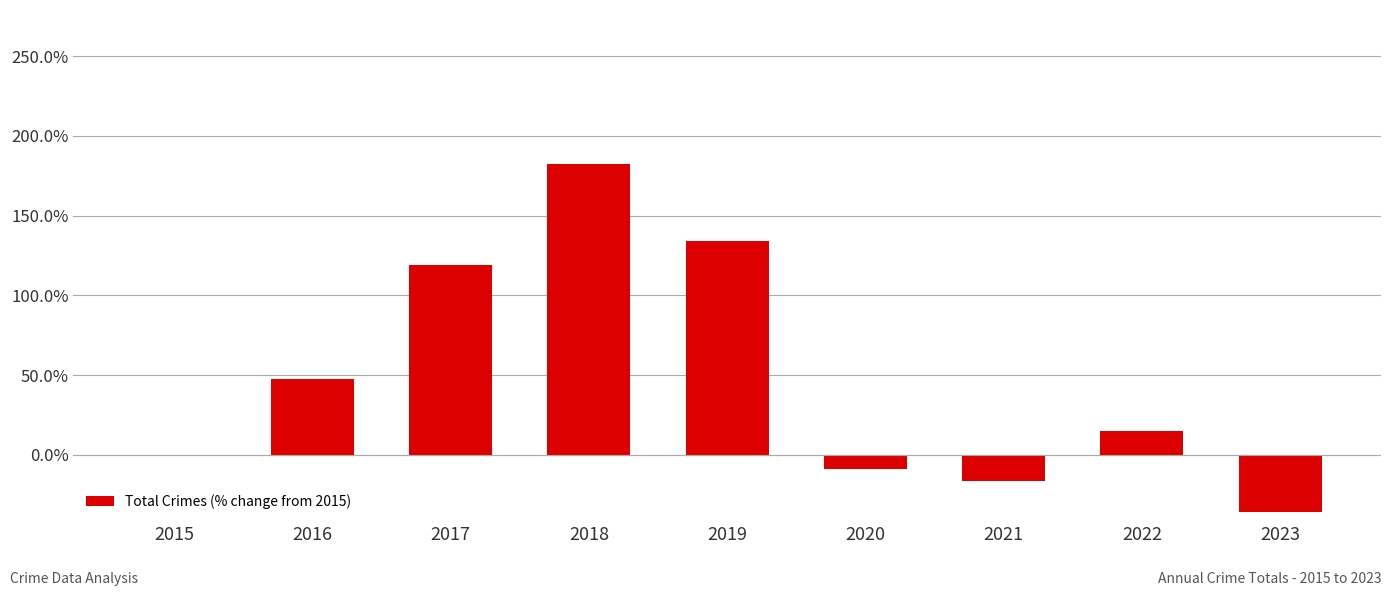

How many data points are above 14?

5